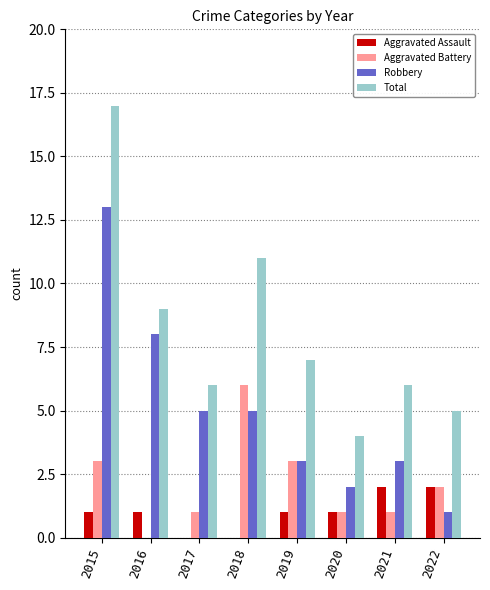

Are the bars horizontal?

No